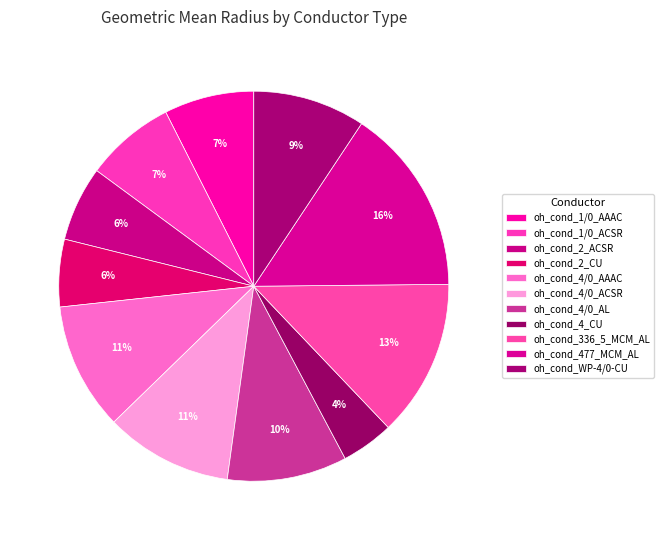

Does any single category account for the majority?

No